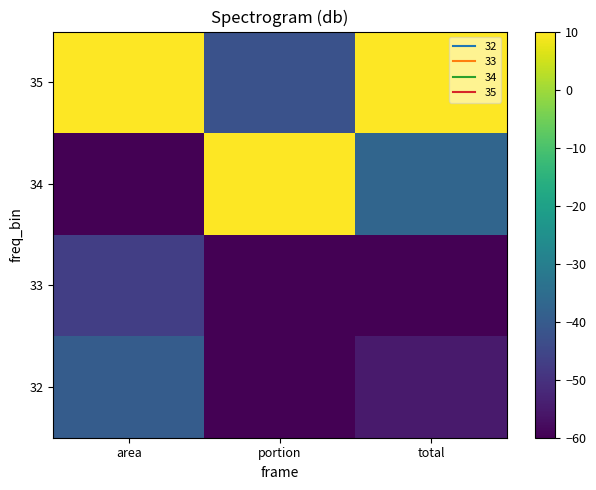

List the series in order of their peak value, lowest first.

33, 32, 34, 35